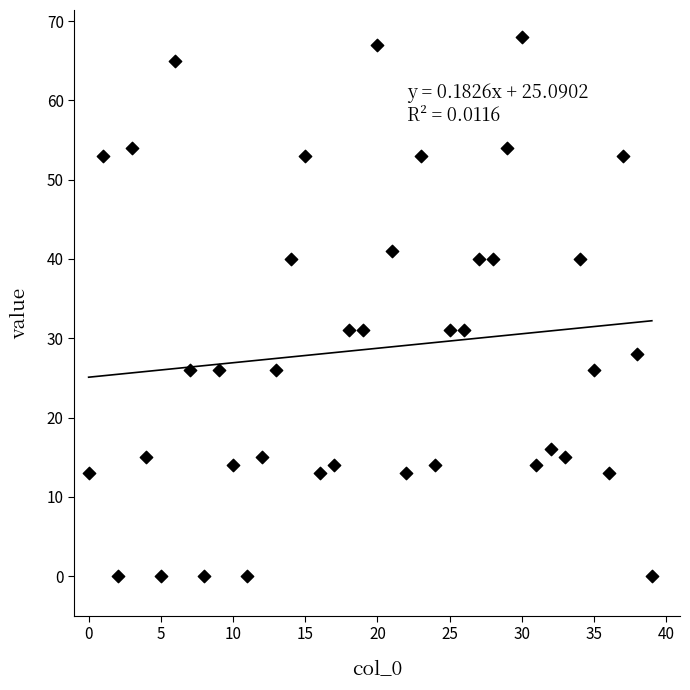

What is the range of Y values (max minus min)?

68